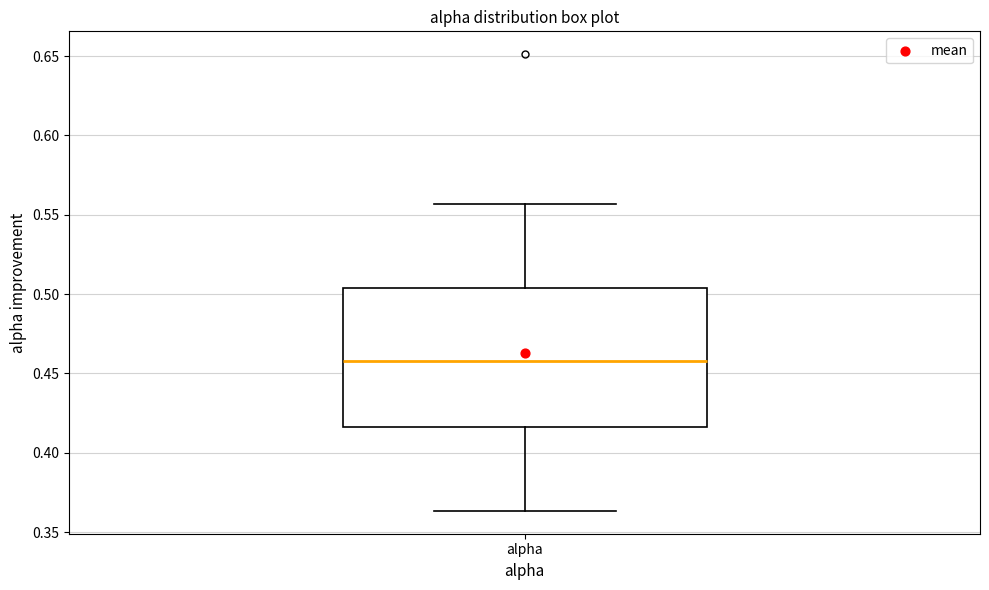

Transcribe this box plot: give where the median line is, the range the box spans, and where the two whiskers end, as read against the y-axis. The values are not printed on the chart, so give them approximately, as read against the axis.

median 0.460, box 0.415 to 0.505, whiskers 0.365 to 0.555